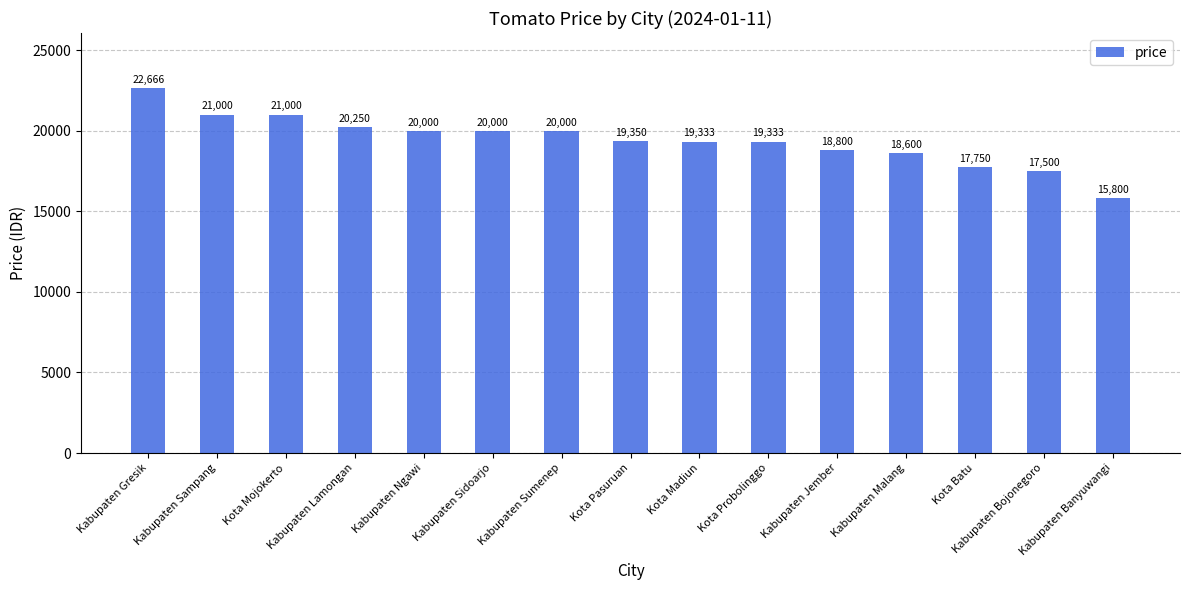

The chart shows a value of 21000 at Kabupaten Sampang. True or false?

True